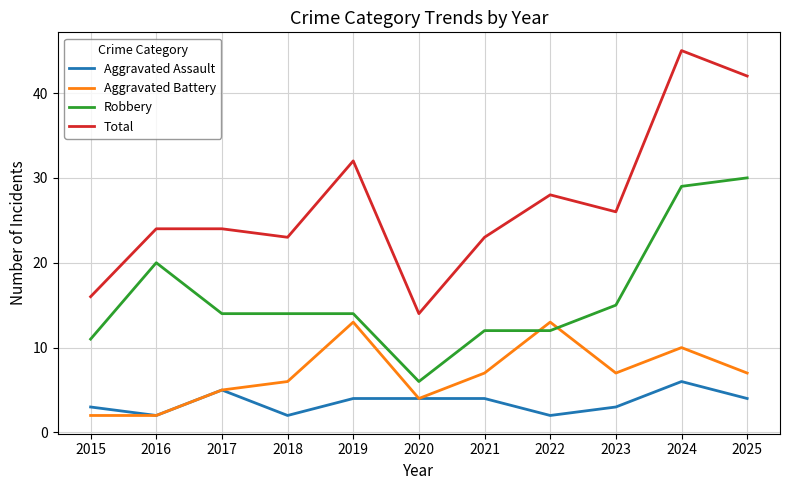

True or false: Aggravated Assault has a value of 4 at 2025.

True